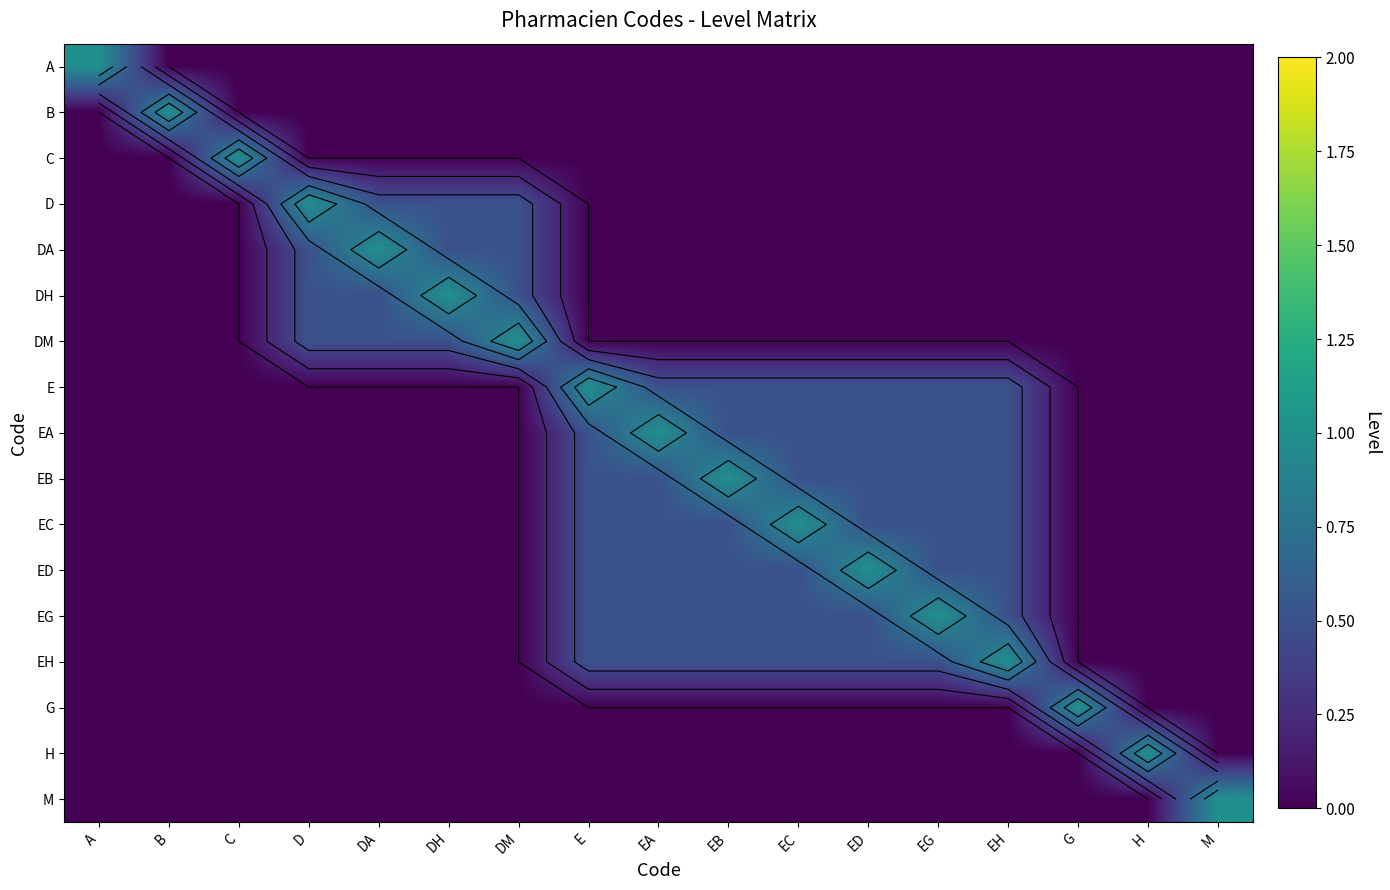

What is the average value of the B series?

0.1